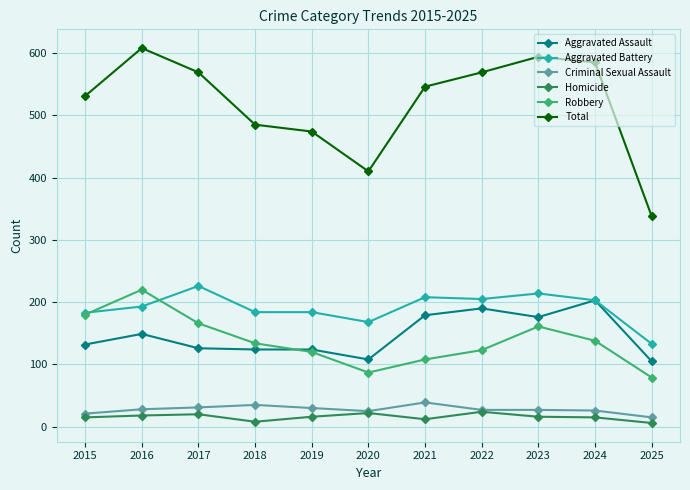

What is the total value across all series at 2015?

1062